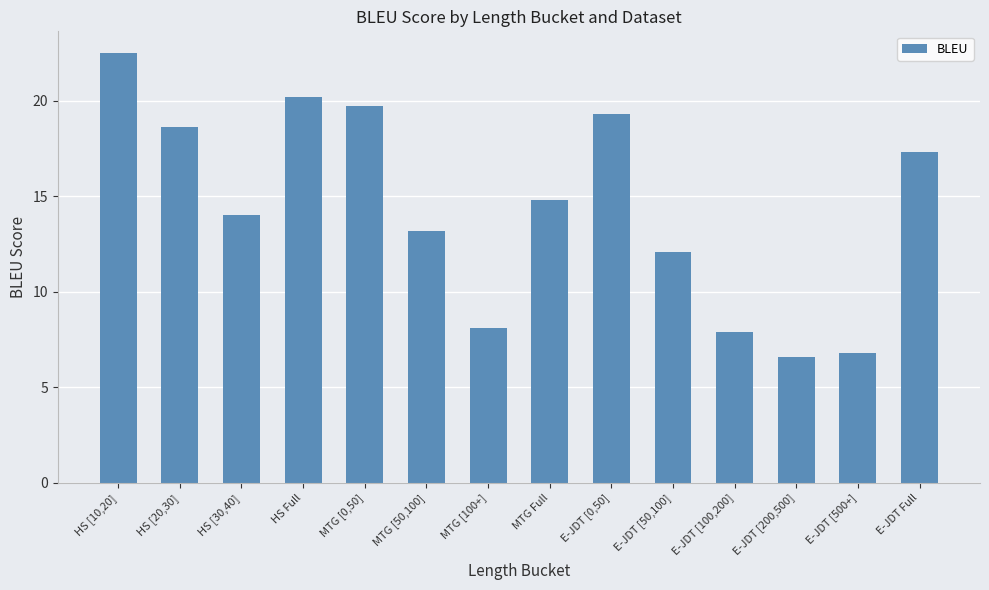

What position from the left is MTG [50,100]?

6